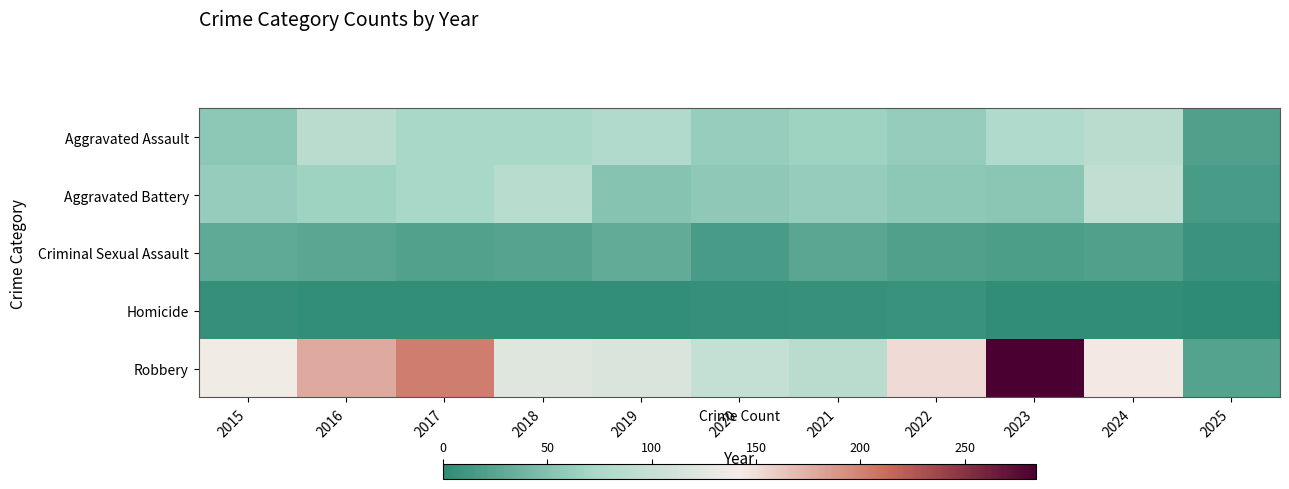

Which series has the largest total across all categories?

Robbery